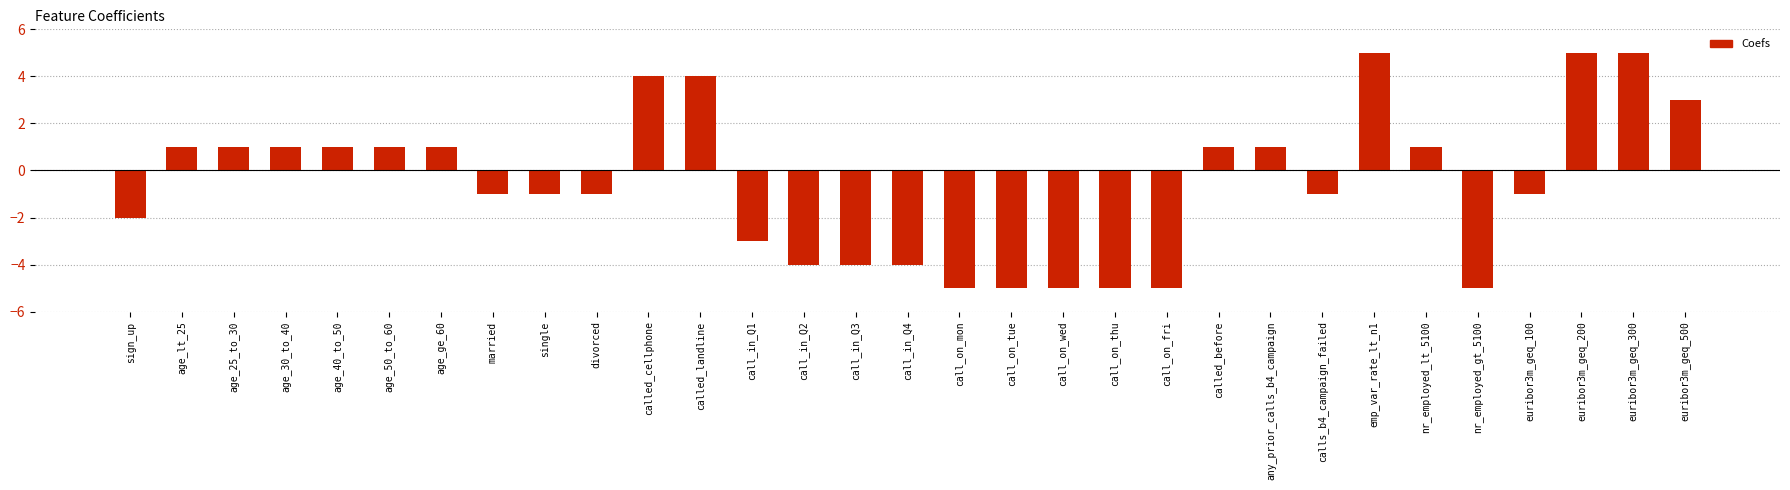

Which has a higher value, single or call_in_Q4?

single